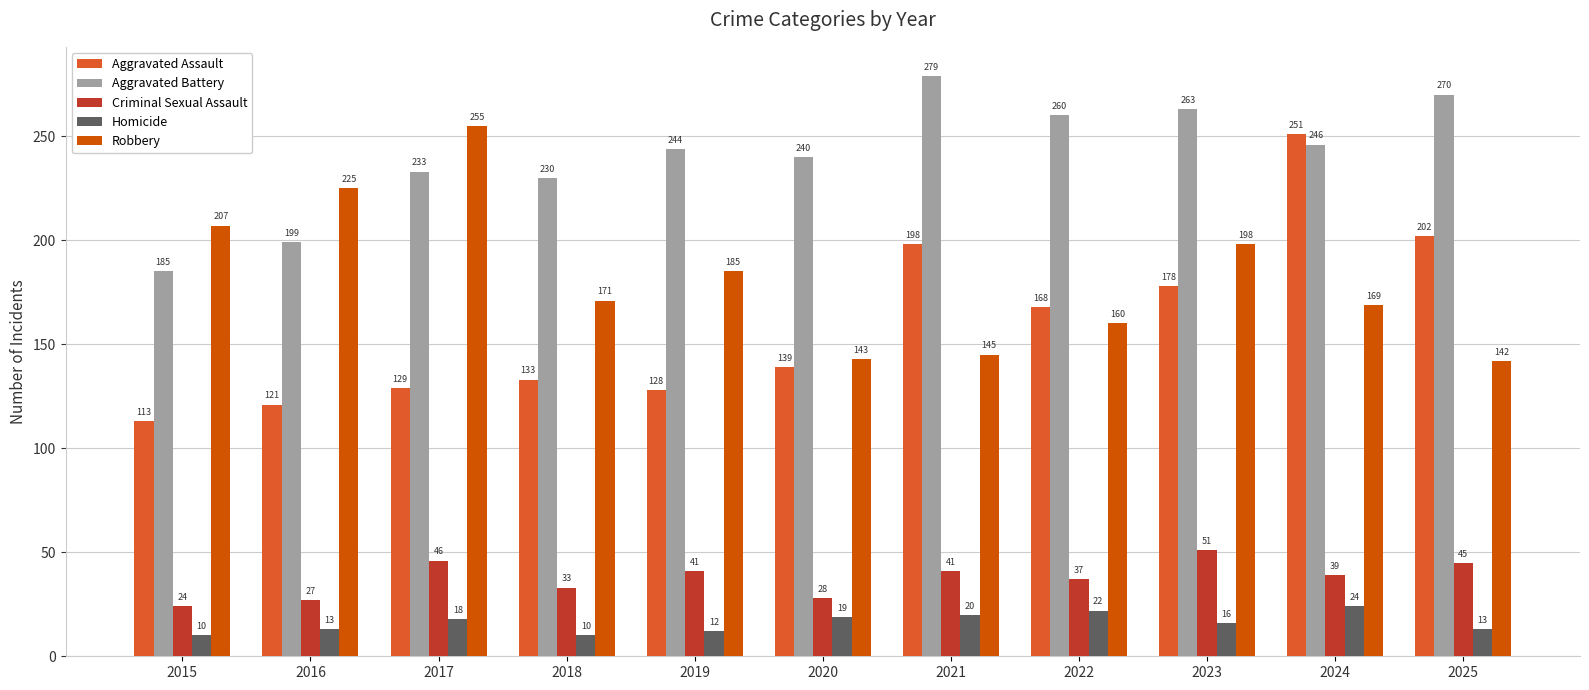

The Aggravated Assault series shows 234 at 2018. True or false?

False